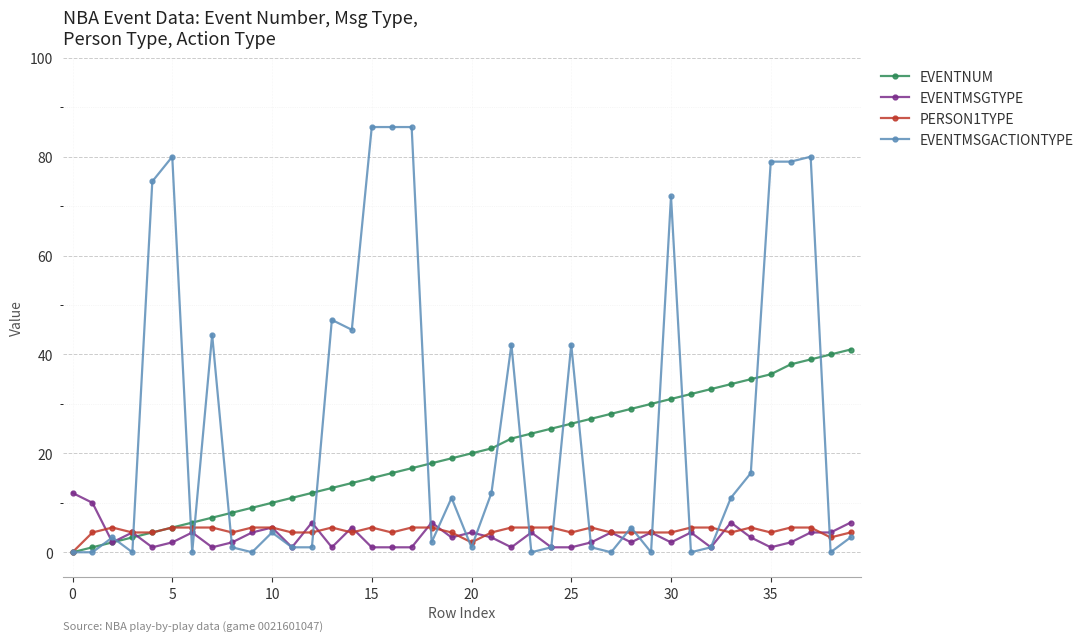

True or false: PERSON1TYPE has more than 0 points higher than both neighbors.

True